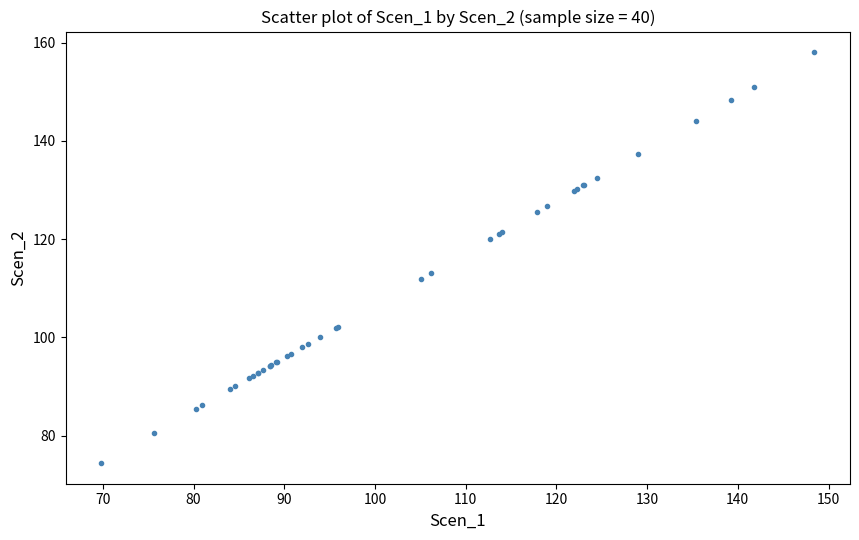

What Y value in the scatter plot is closest to 116?

113.0